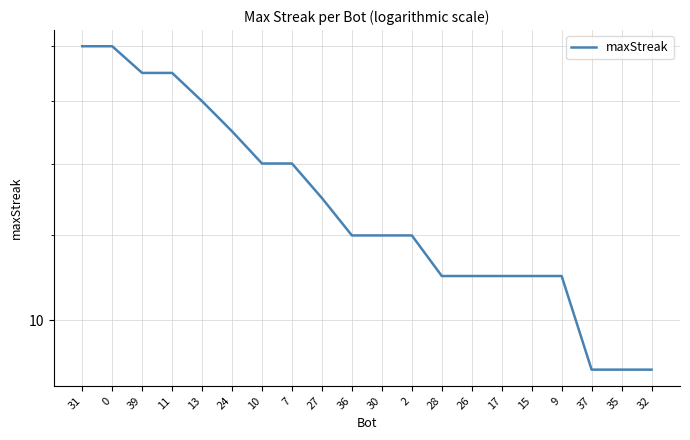

Is it true that the value at 27 is 13?

True